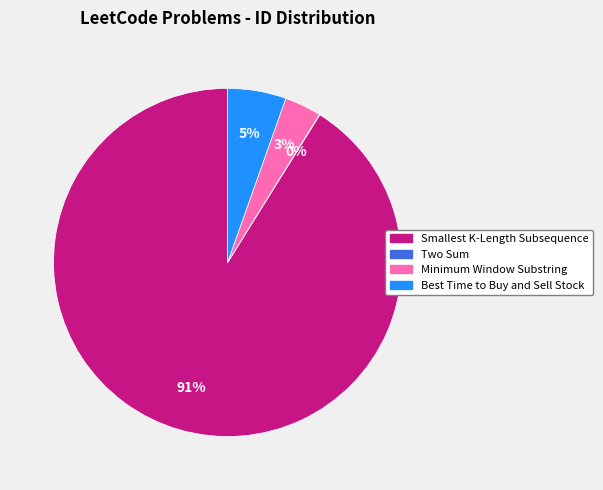

Combined, do Smallest K-Length Subsequence and Best Time to Buy and Sell Stock account for over 50%?

Yes